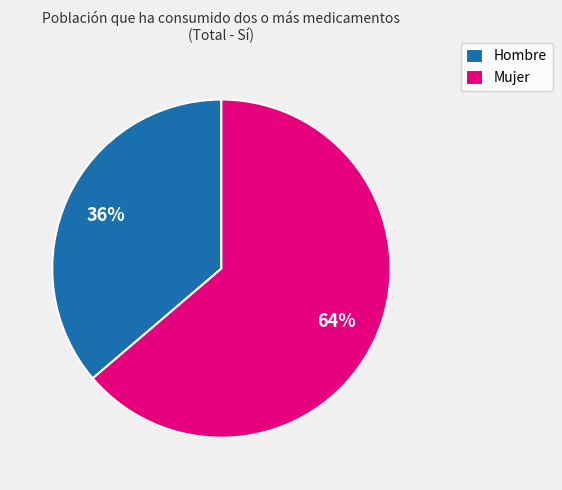

Rank the categories by value from highest to lowest.

Mujer, Hombre